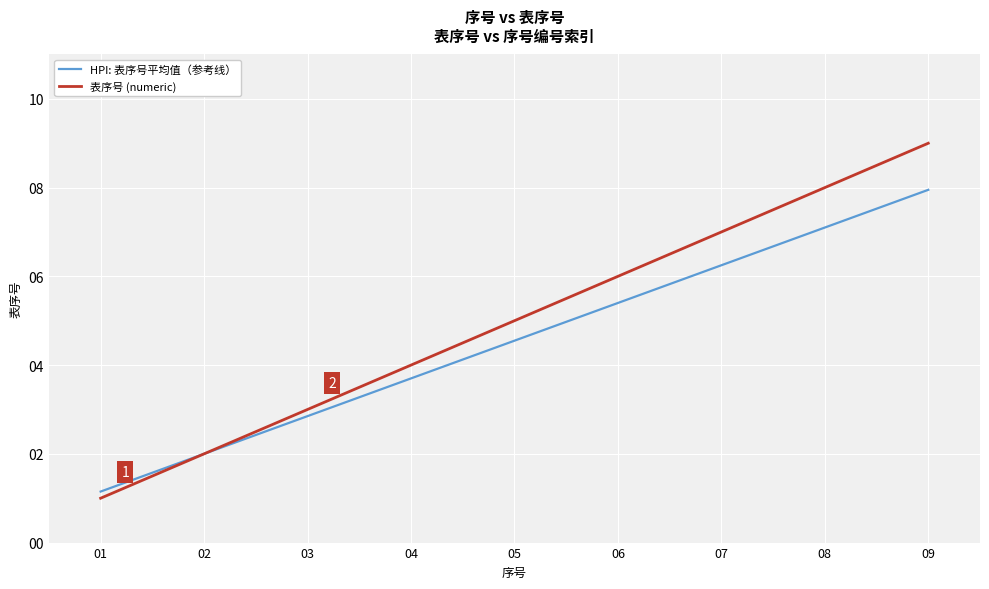

List the series in order of their peak value, lowest first.

HPI: 表序号平均值（参考线）, 表序号 (numeric)